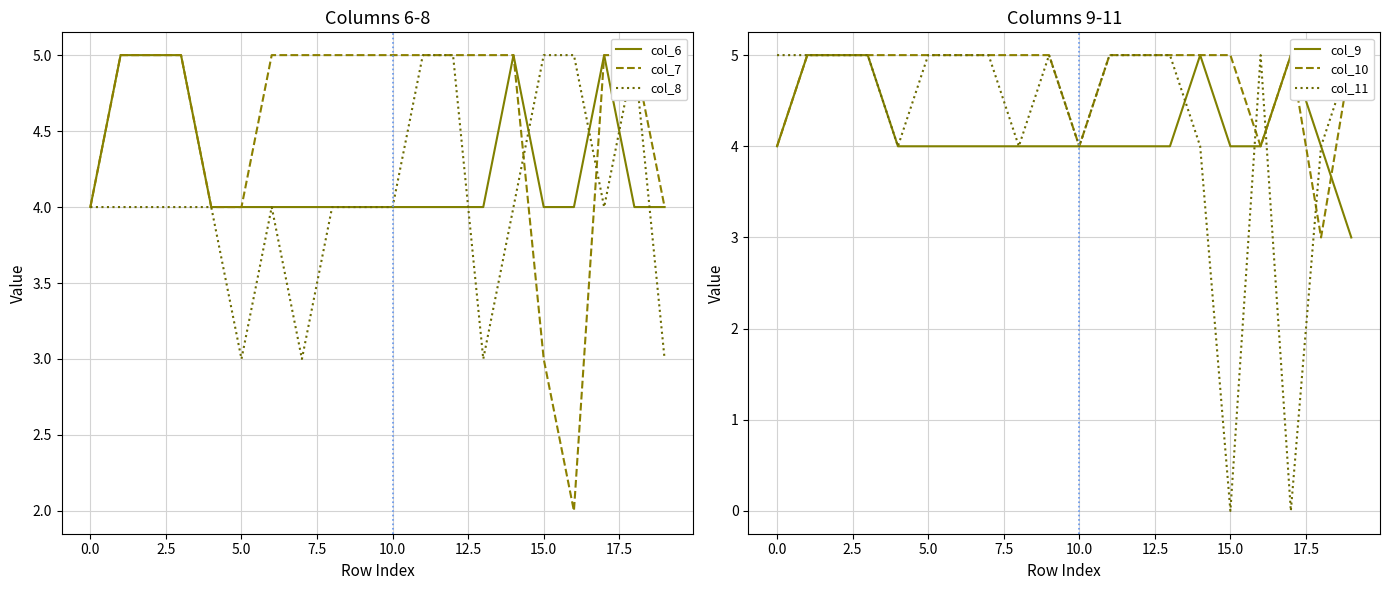

How many lines are shown in the chart?

6